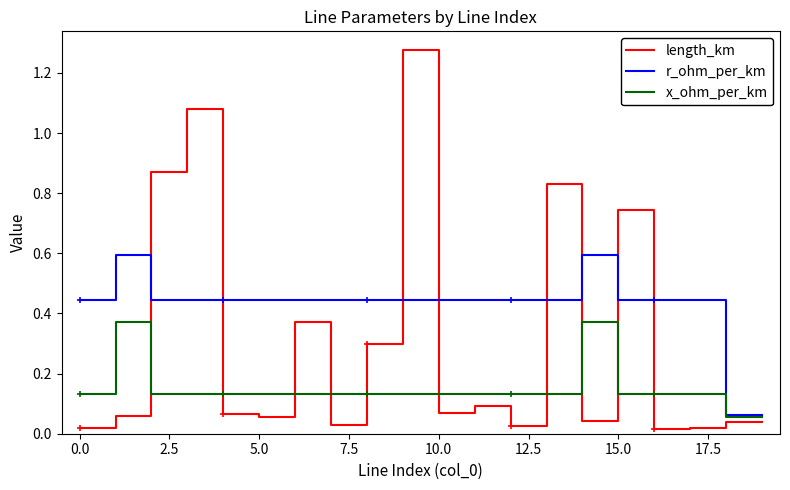

What is the difference between the second highest and second lowest values in the x_ohm_per_km series?

0.3